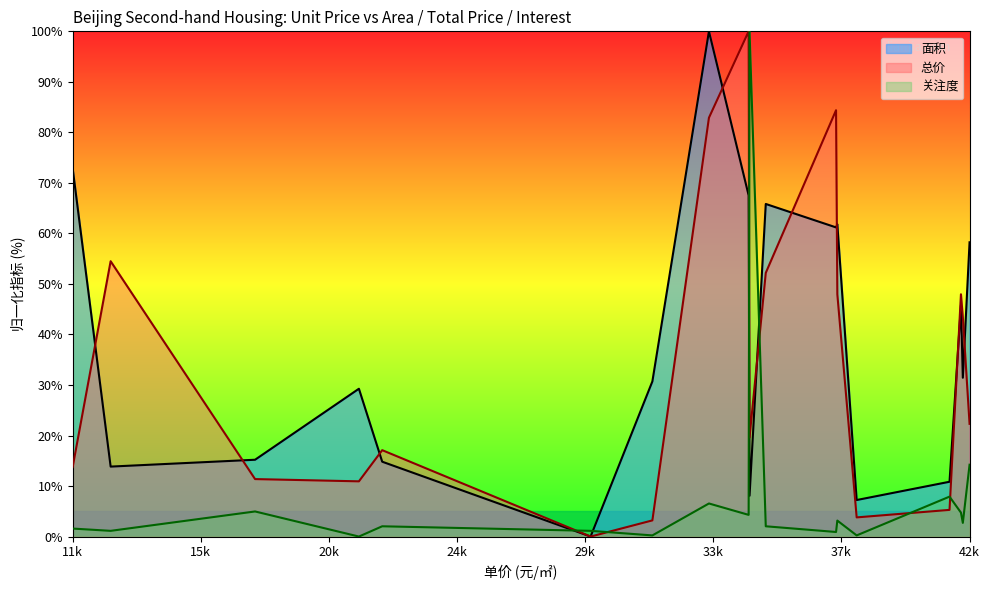

What is the maximum value shown in the chart?

100.0